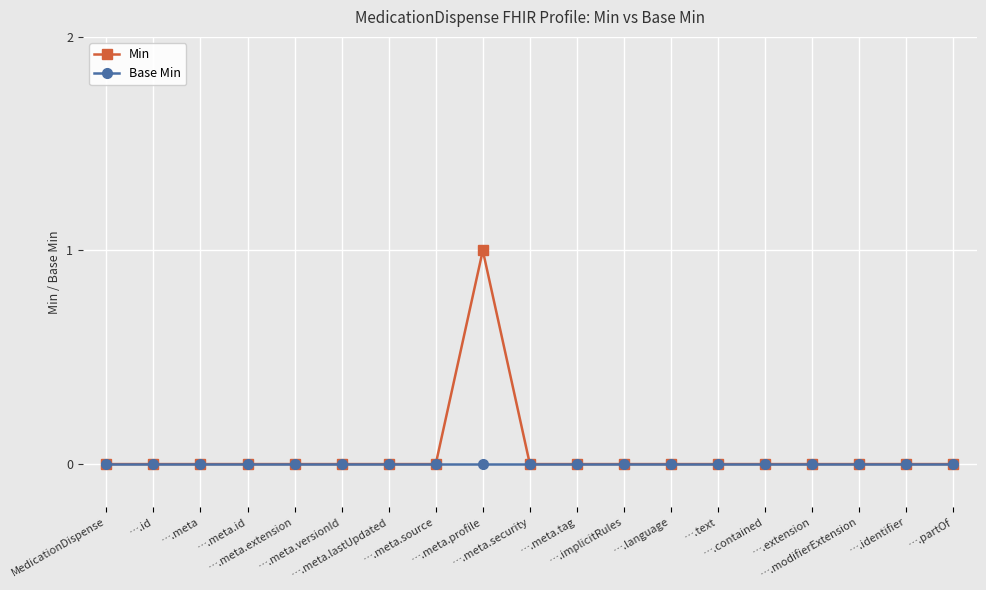

In Min, how many points are higher than both neighbors (excluding endpoints)?

1